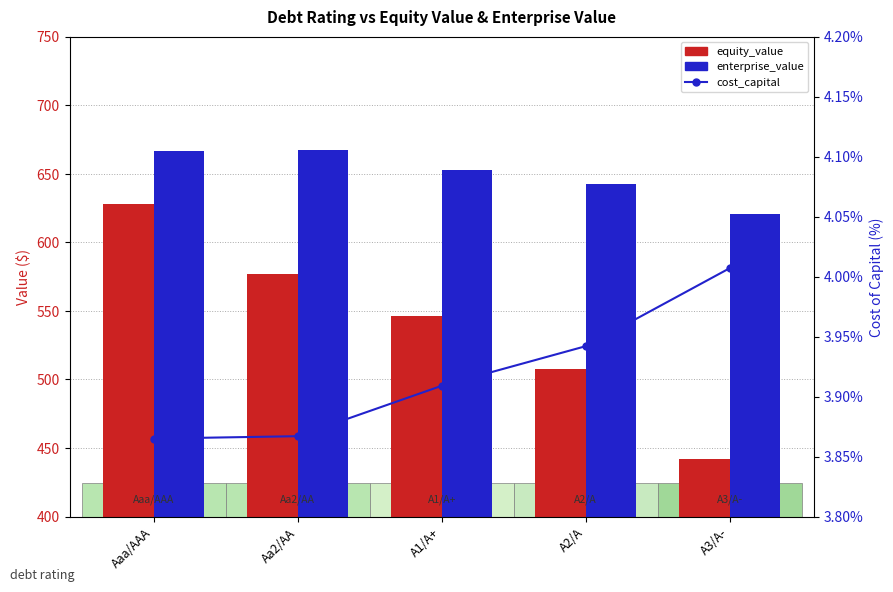

What is the average value of the enterprise_value series?

650.0